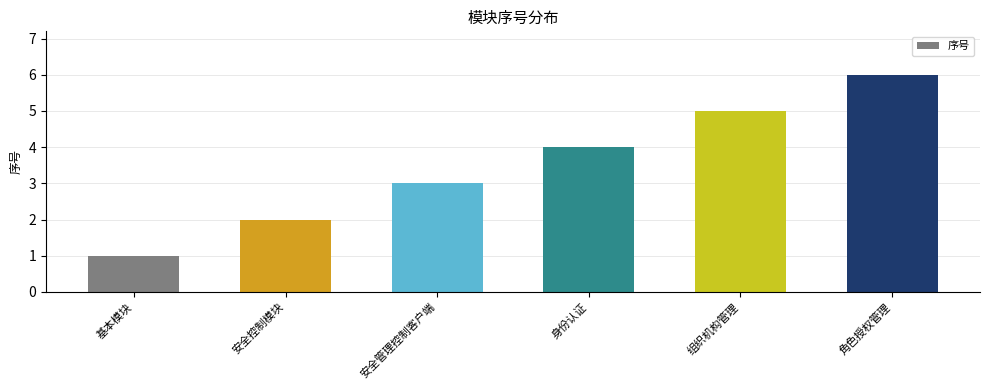

Between 安全控制模块 and 组织机构管理, which is larger?

组织机构管理